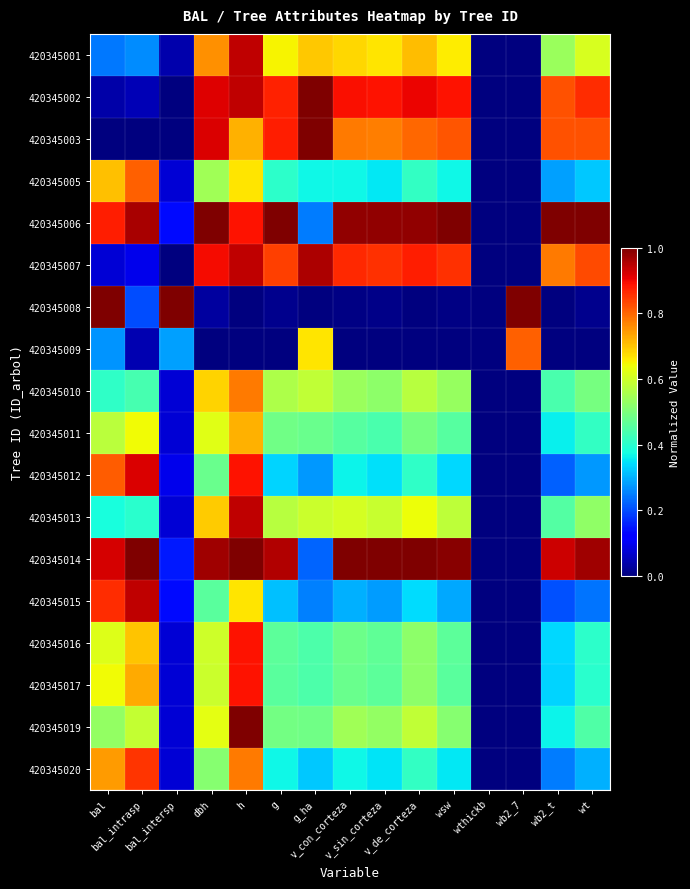

At which category does the chart reach its peak across all series?

g_ha